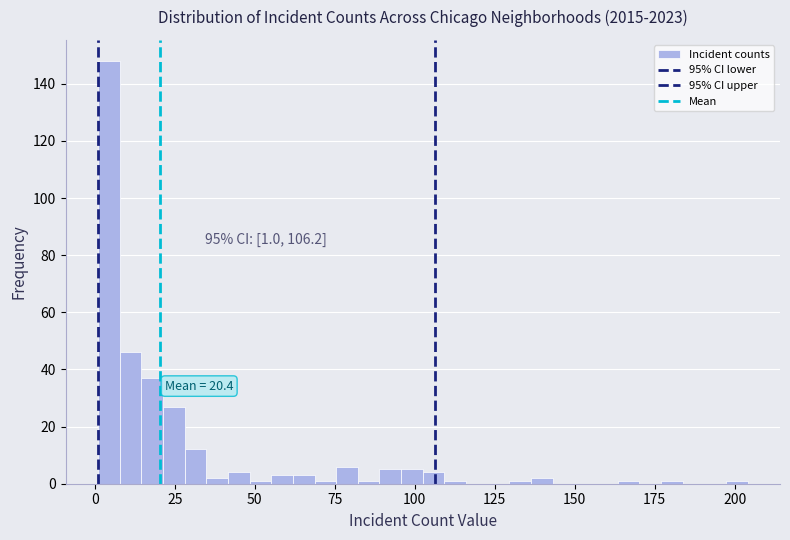

Around what value on the x-axis is the tallest bar? Give the approximate position of its centre, as read against the axis.

5